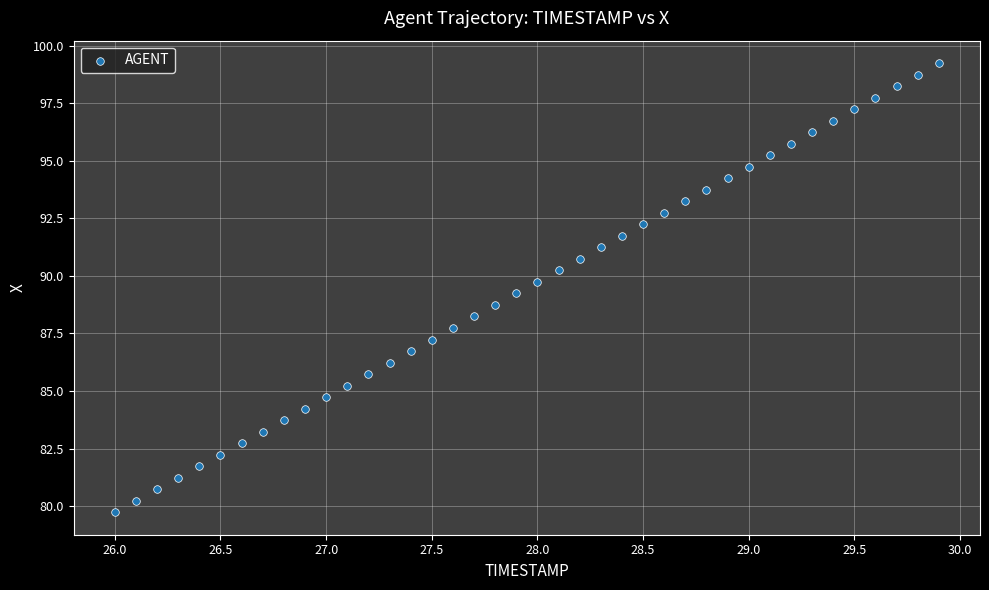

What is the range of Y values (max minus min)?

19.5